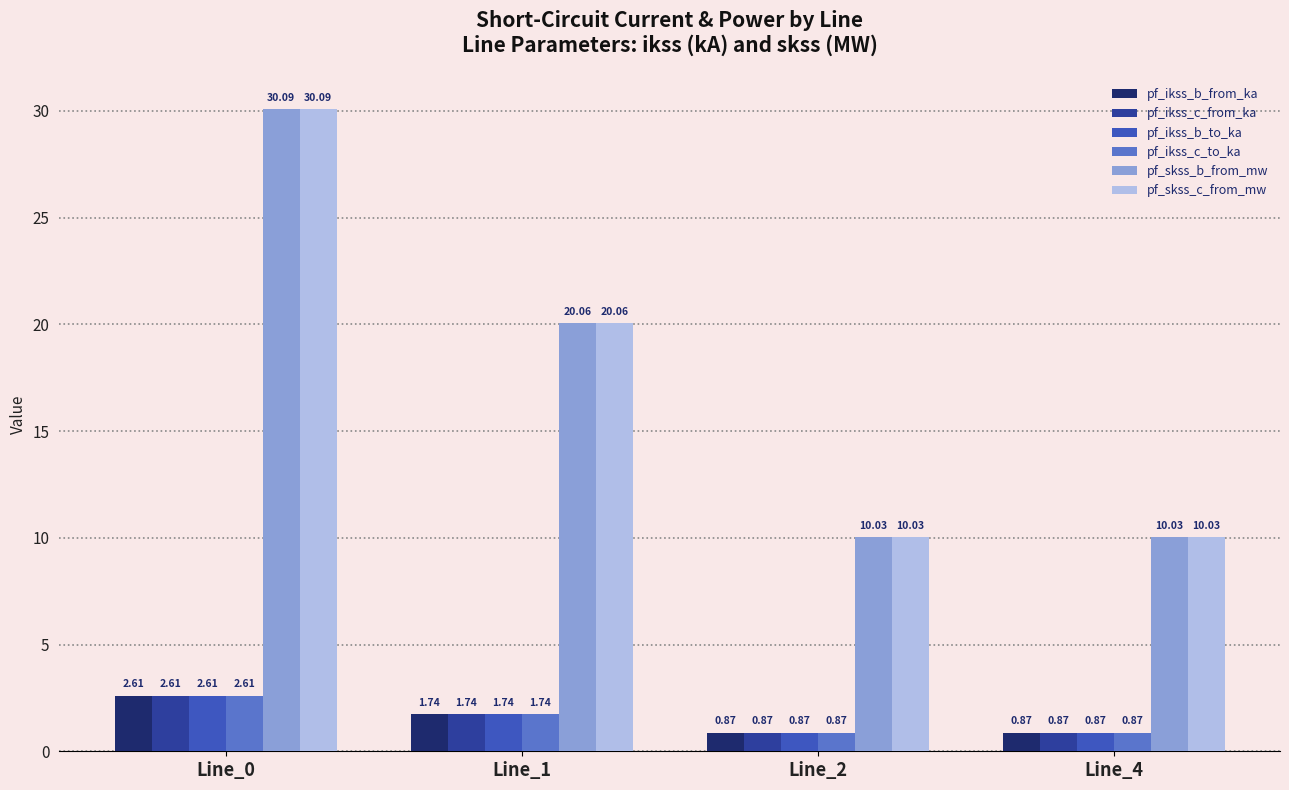

How many groups of bars are there?

4